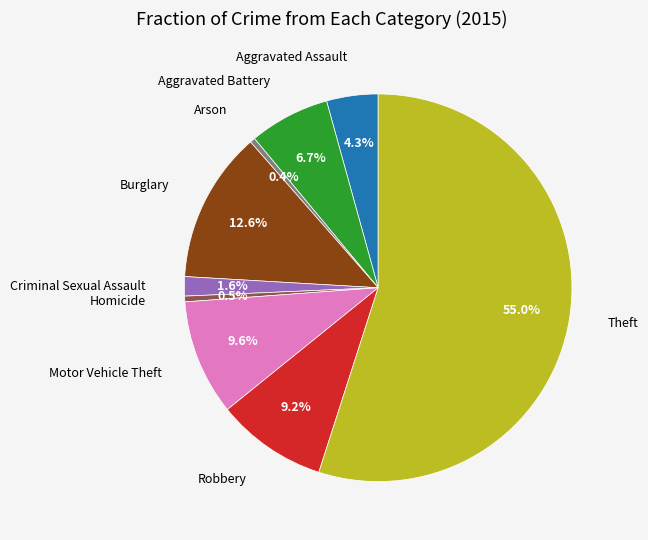

Is there a majority slice in this chart?

Yes